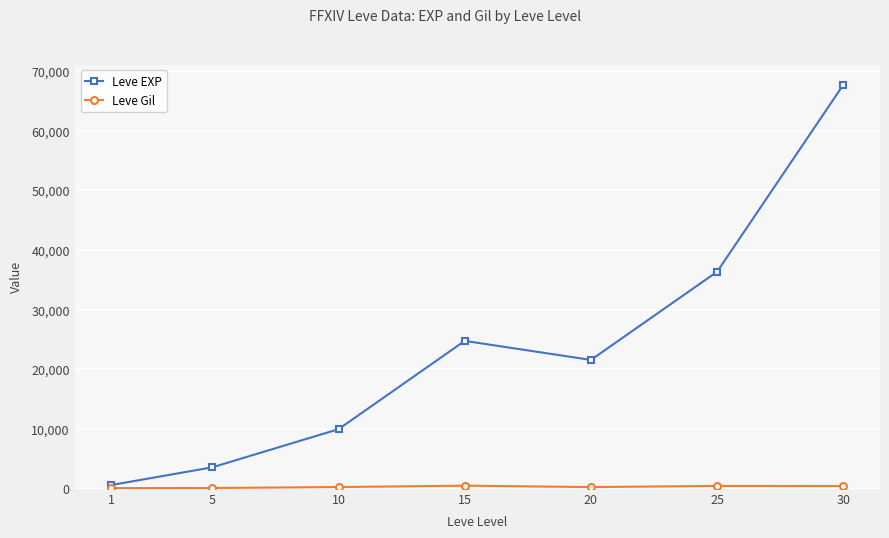

Rank the categories by Leve EXP value from lowest to highest.

1, 5, 10, 20, 15, 25, 30